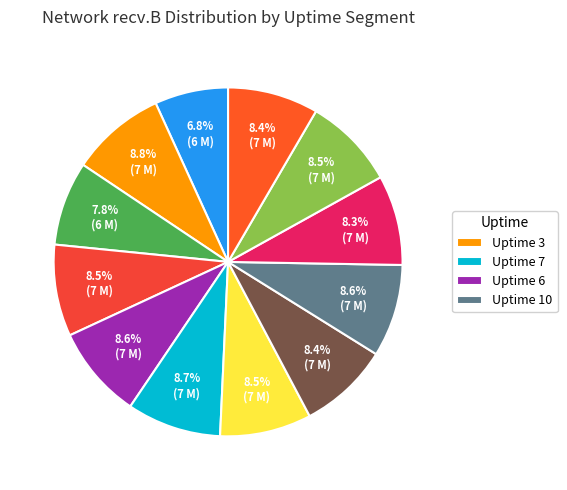

How many segments does this pie chart have?

12